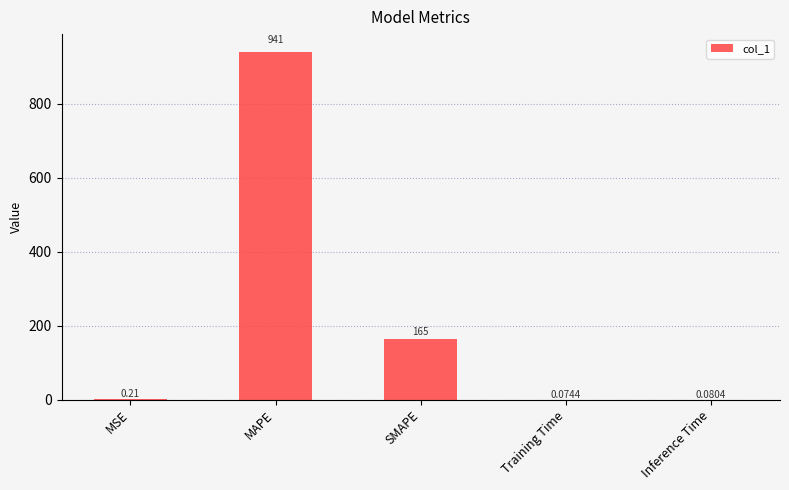

Where is the data nearest to the value 470?

SMAPE